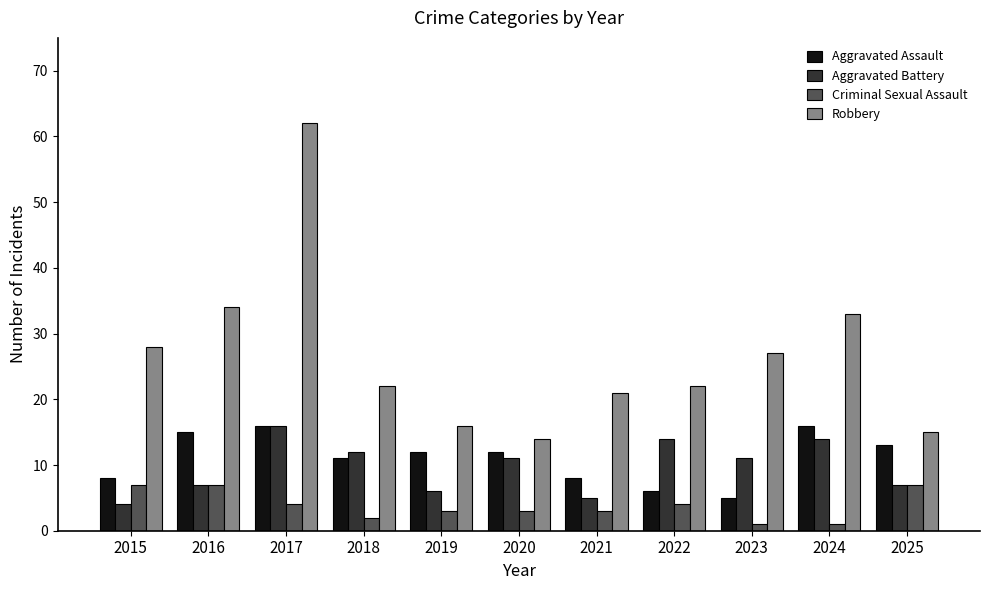

Is it true that Robbery equals 27 at 2023?

True